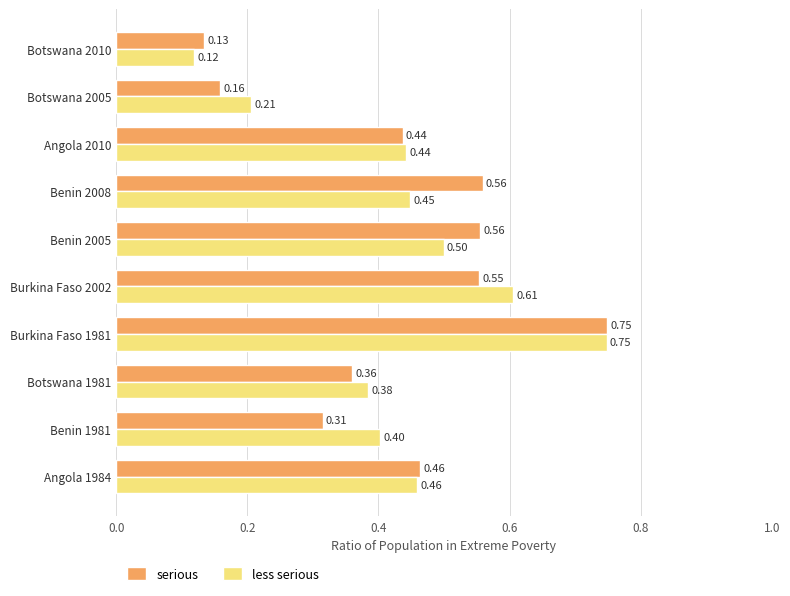

List the labels in order of less serious value, smallest first.

Botswana 2010, Botswana 2005, Botswana 1981, Benin 1981, Angola 2010, Benin 2008, Angola 1984, Benin 2005, Burkina Faso 2002, Burkina Faso 1981